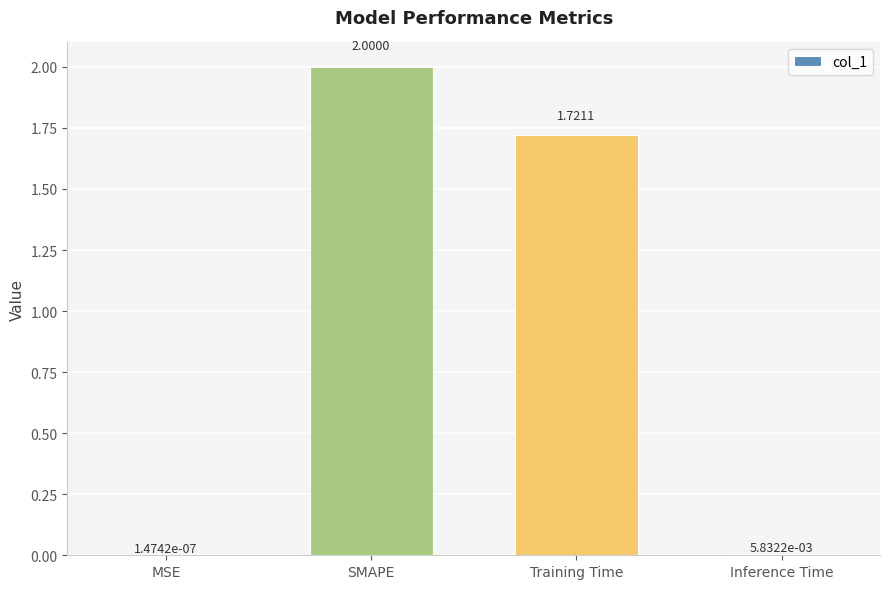

What is the sum of all values?

3.7